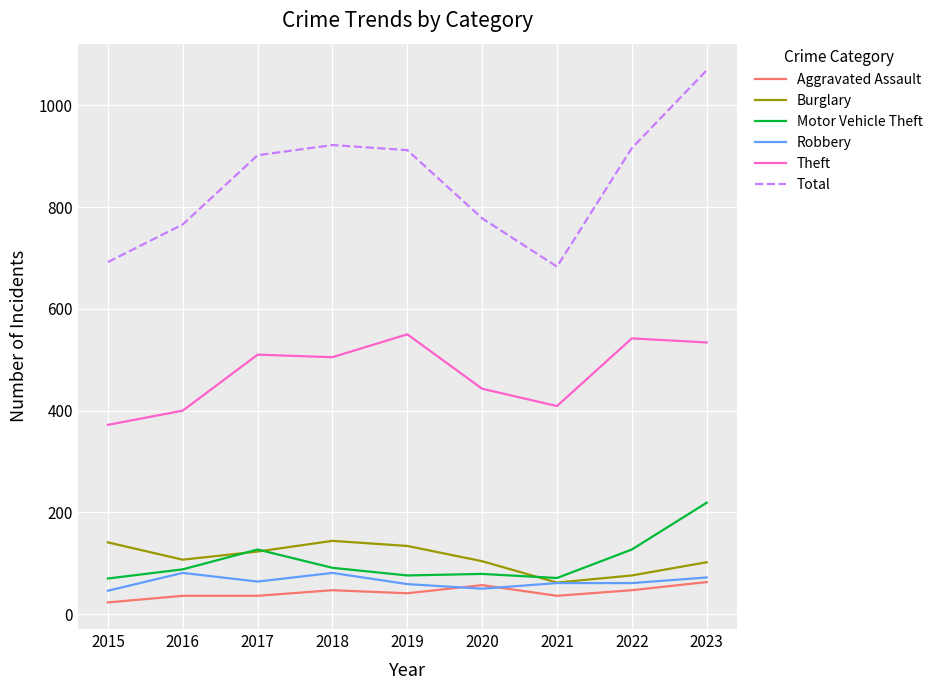

The value of Theft at 2018 is 505. True or false?

True